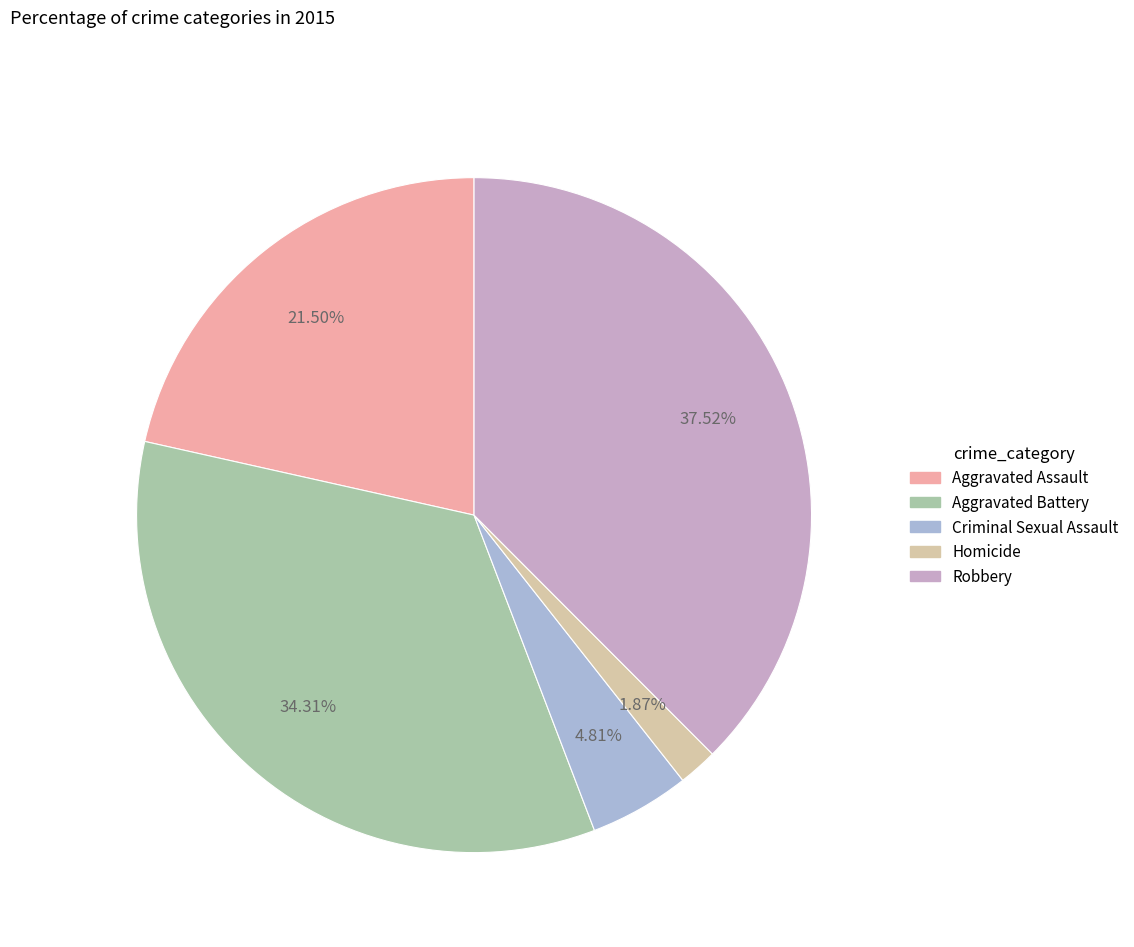

What percentage do Aggravated Battery and Homicide together represent?

36.2%